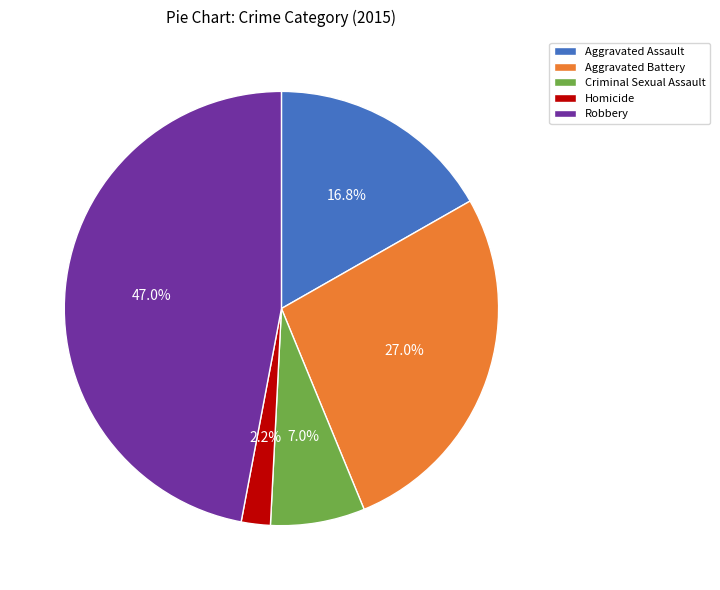

Between Aggravated Battery and Aggravated Assault, which is larger?

Aggravated Battery